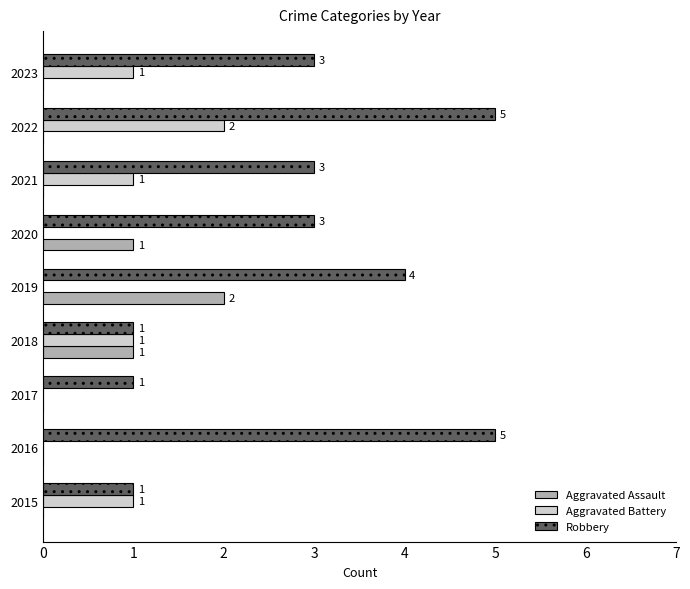

Which series has the widest spread of values?

Robbery